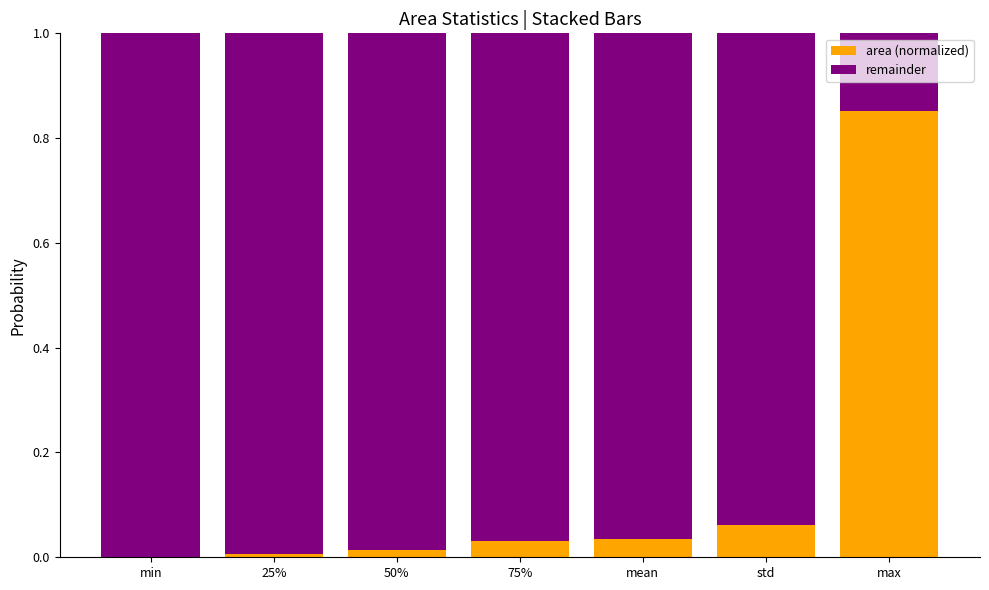

Which category has the highest value in the area (normalized) series?

max